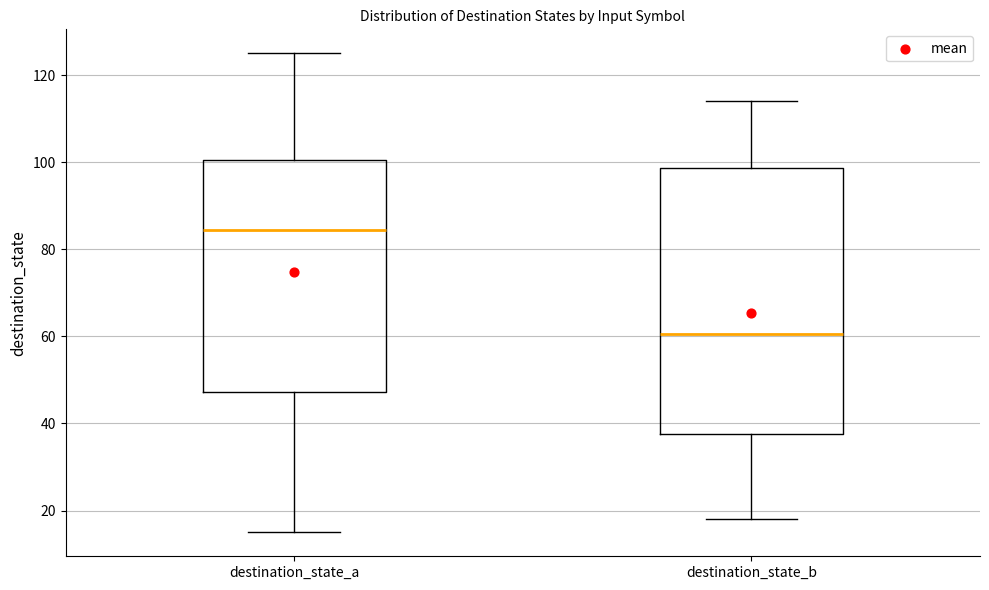

Which box's median line is the lowest?

destination_state_b